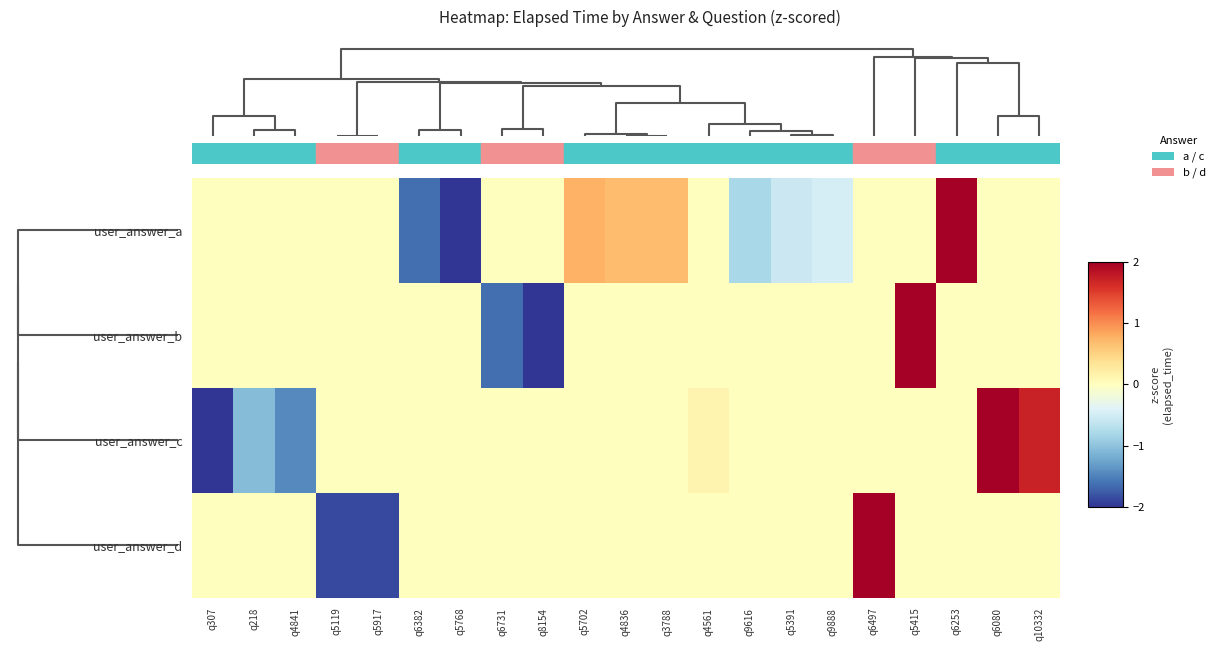

Count the number of data series in this chart.

4